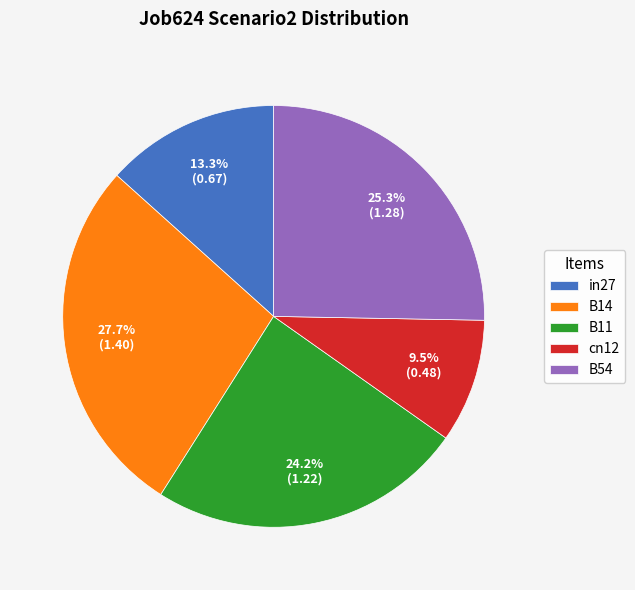

Rank the categories by value from highest to lowest.

B14, B54, B11, in27, cn12